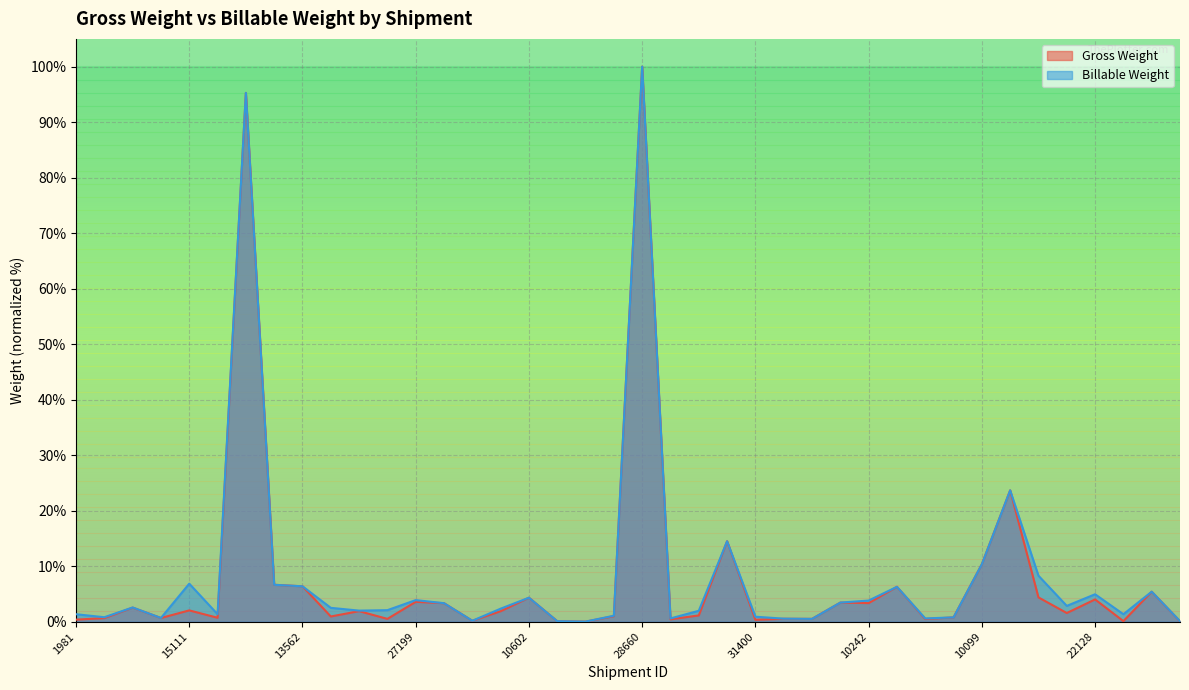

Between 34527 and 15638, which series saw the biggest shift?

Gross Weight